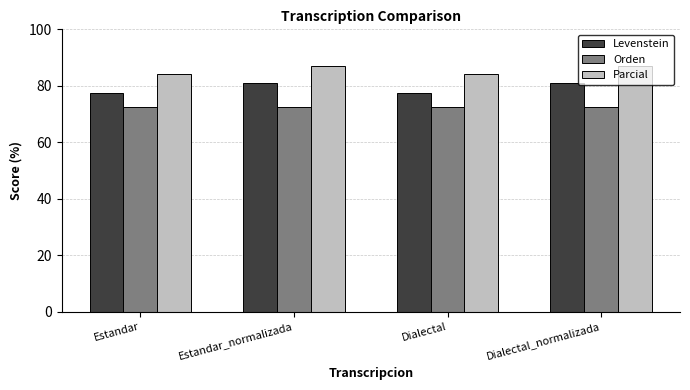

Rank the series by their average value, from highest to lowest.

Parcial, Levenstein, Orden